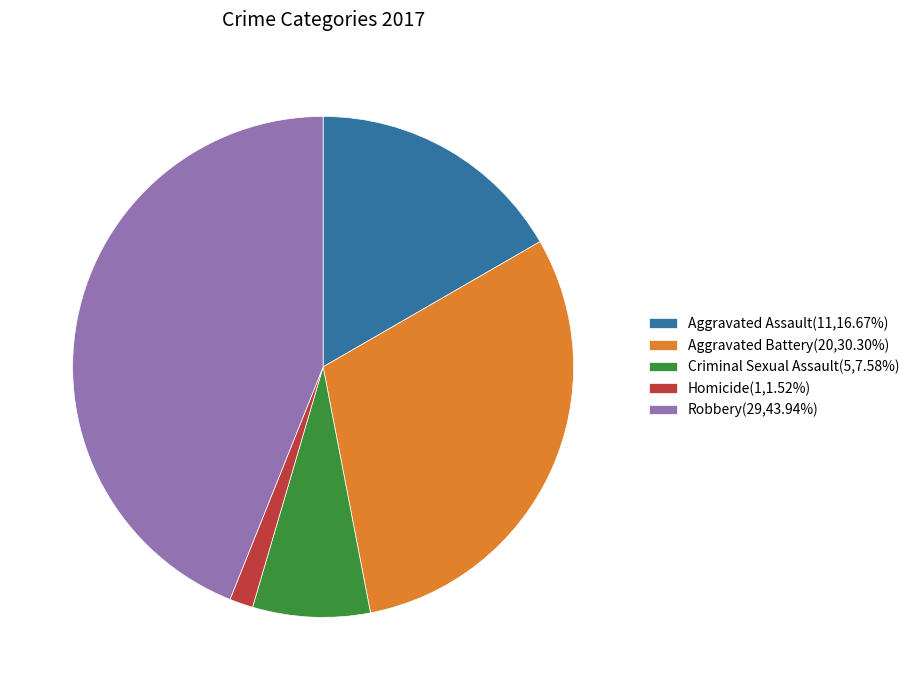

Does any single category account for the majority?

No